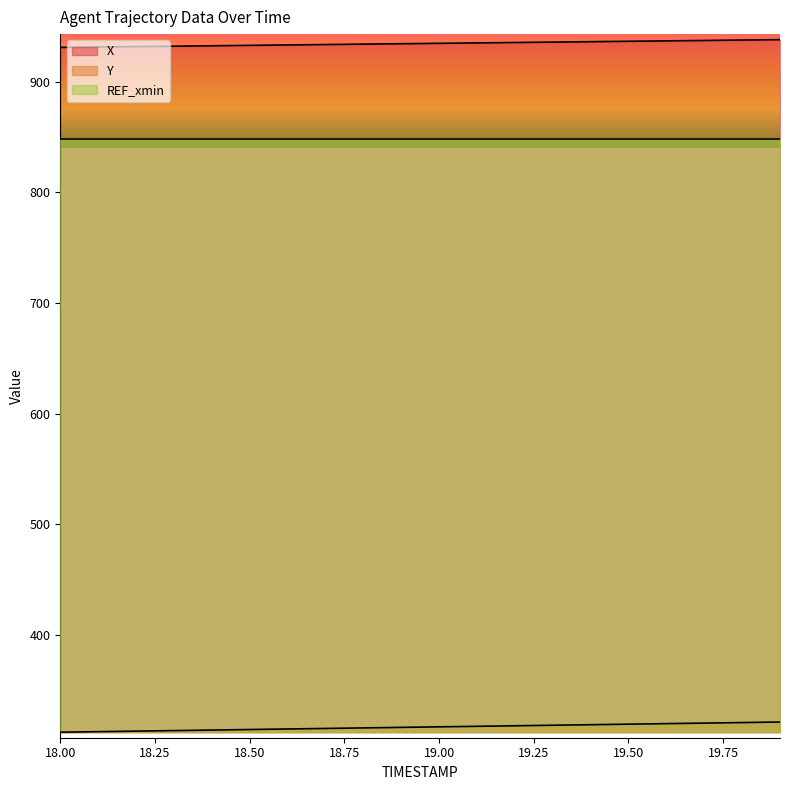

True or false: Y has a value of 317.0 at 19.00.

True